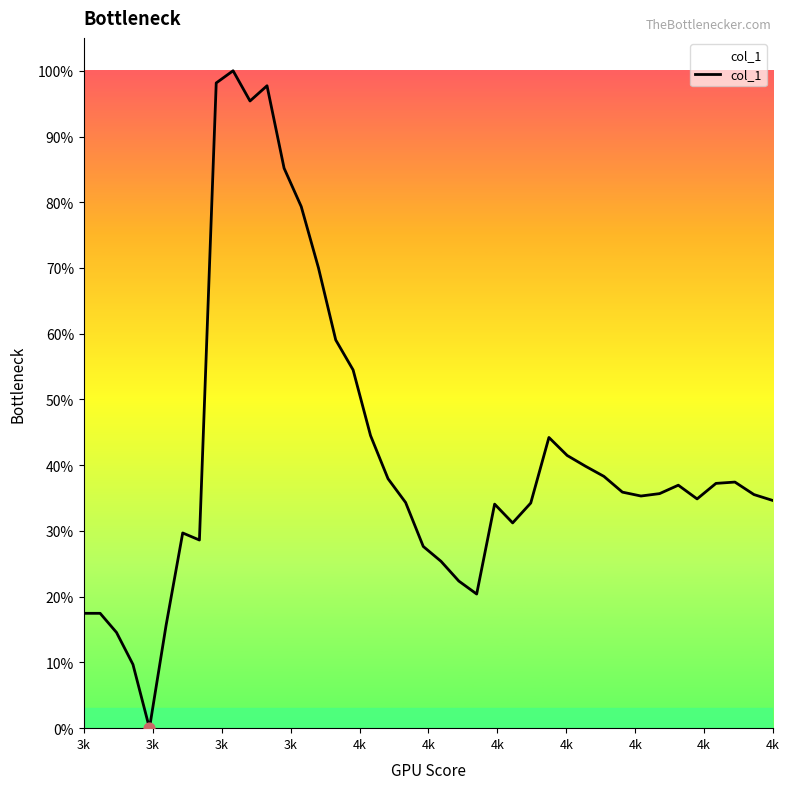

Is this an area chart (filled region under the line)?

Yes